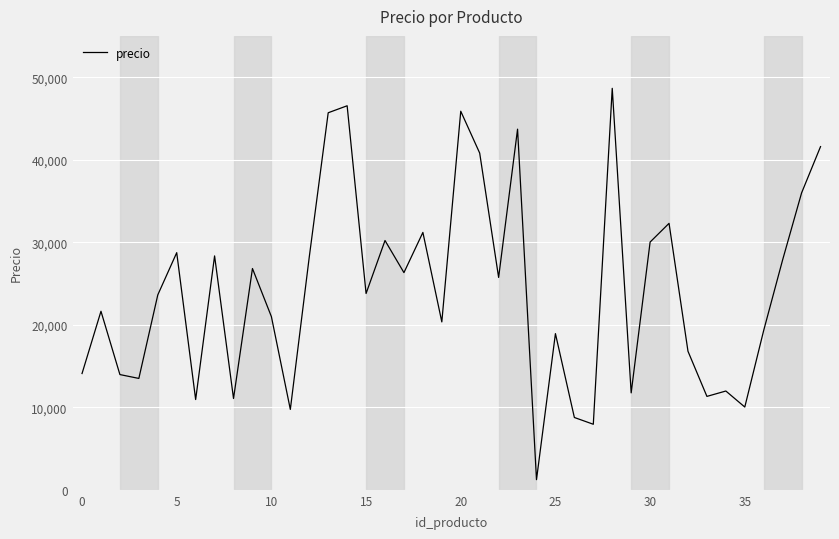

What is the difference between the maximum and minimum values?

47416